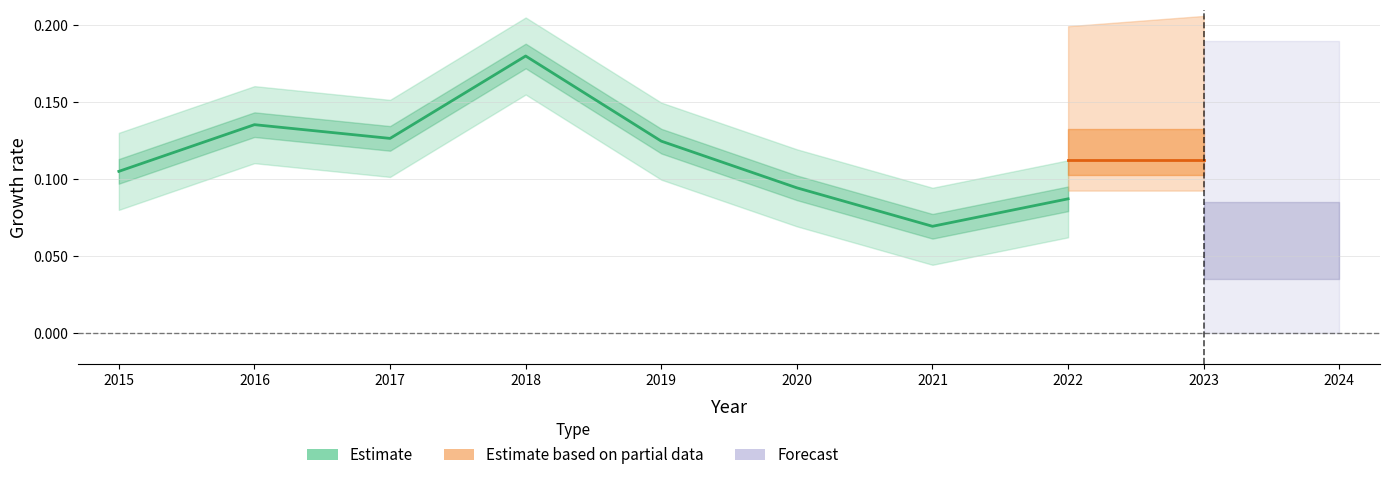

Is it true that the value at 2017 is 0.1?

True